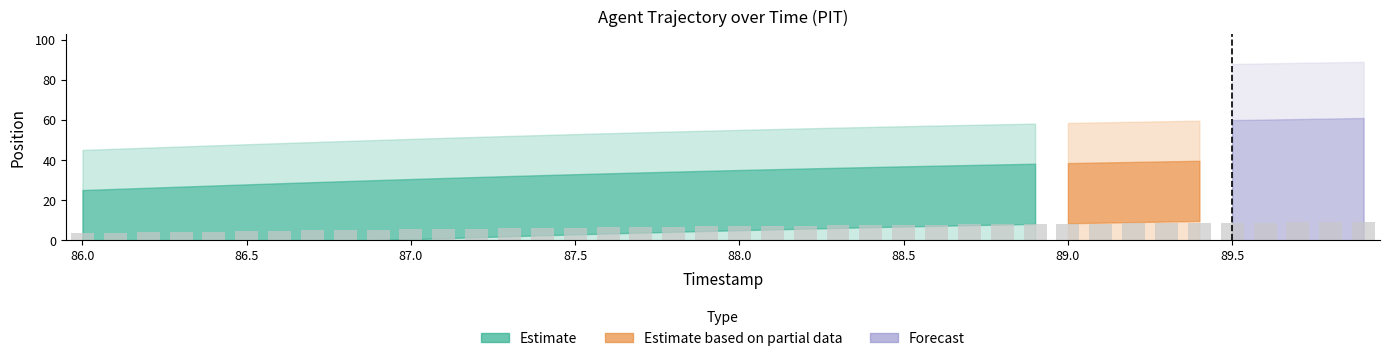

What is the value of the 8th bar from the left?

4.9